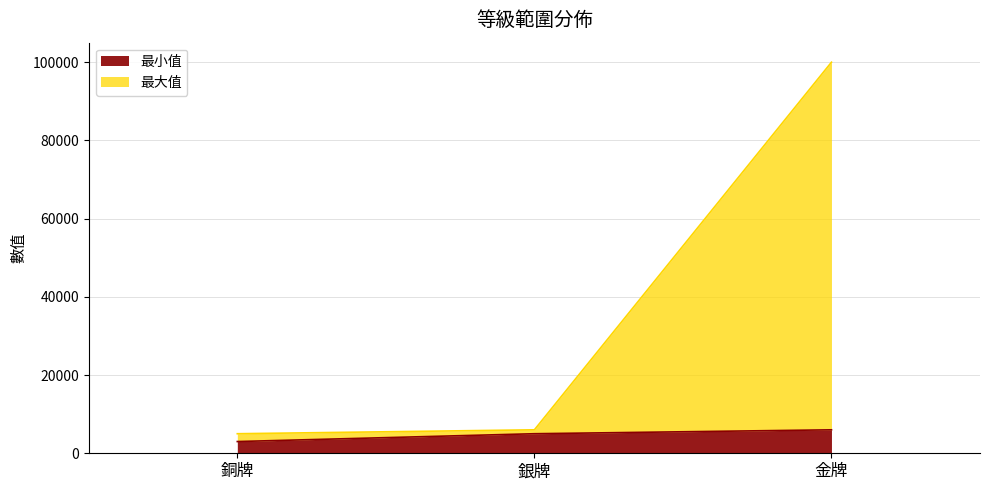

Rank the categories by 最大值 value from highest to lowest.

金牌, 銀牌, 銅牌